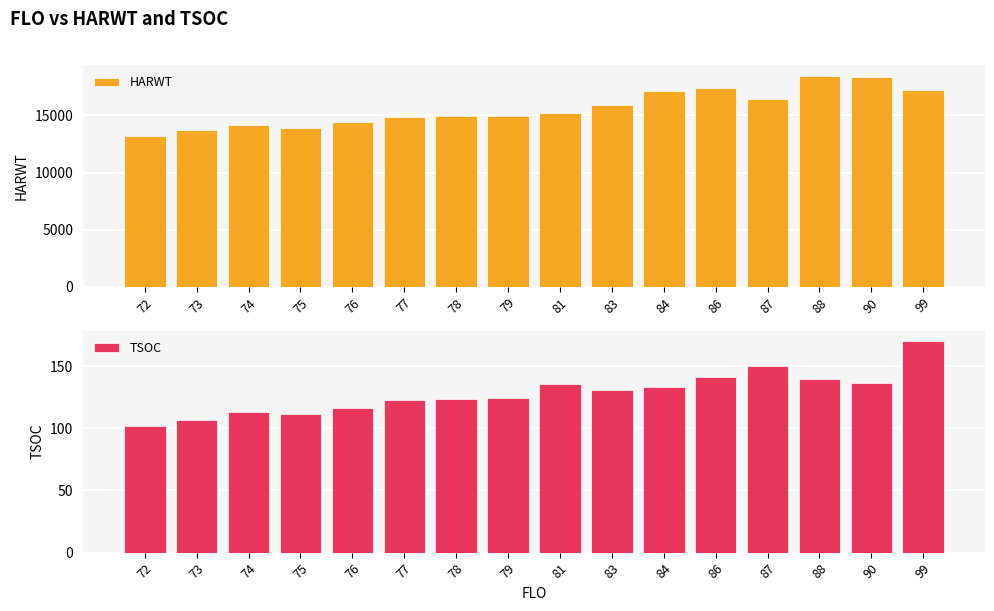

The value of TSOC at 87 is 36.8. True or false?

False